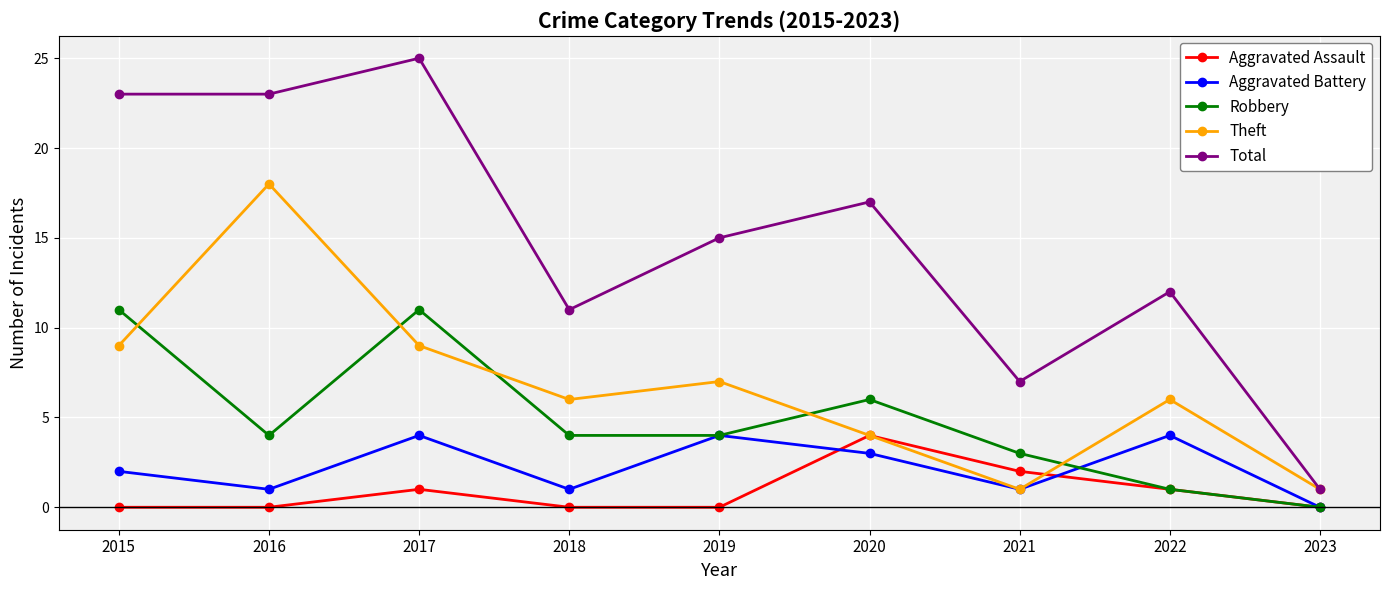

What is the total value across all series at 2022?

24